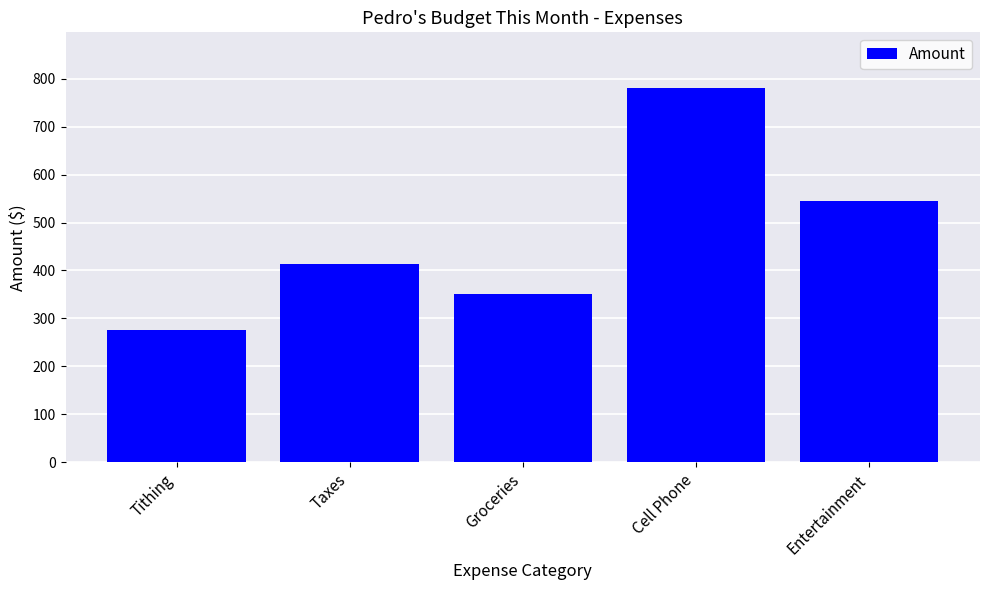

What is the ratio of the value at Taxes to the value at Entertainment?

0.8